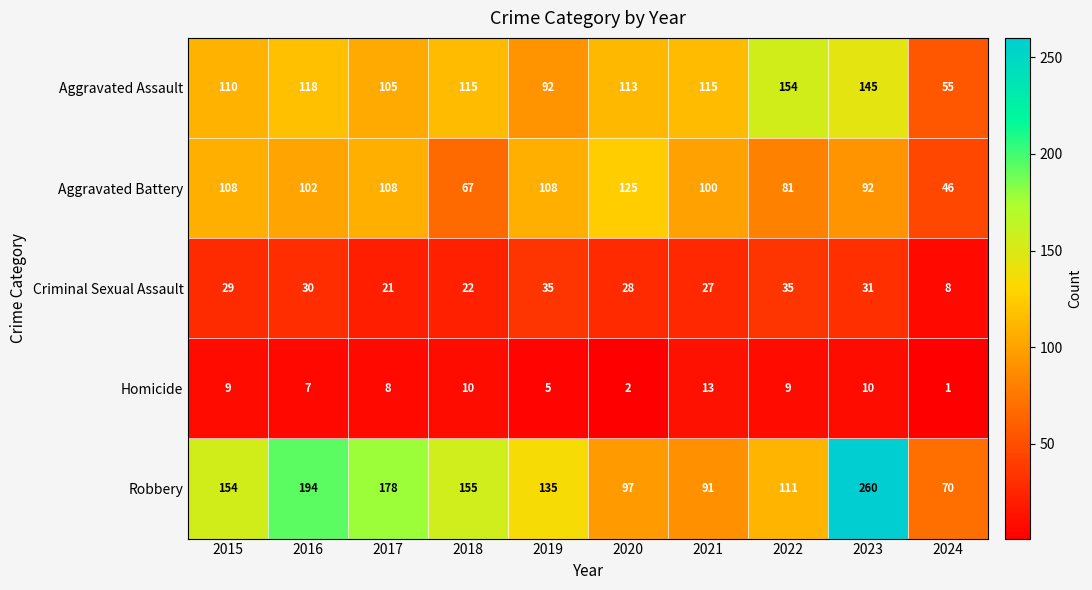

Which label corresponds to the smallest value in the chart?

2024